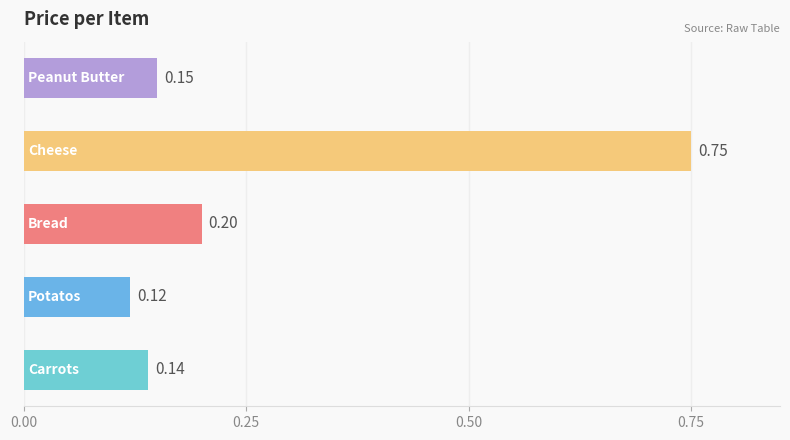

What is the average value?

0.3